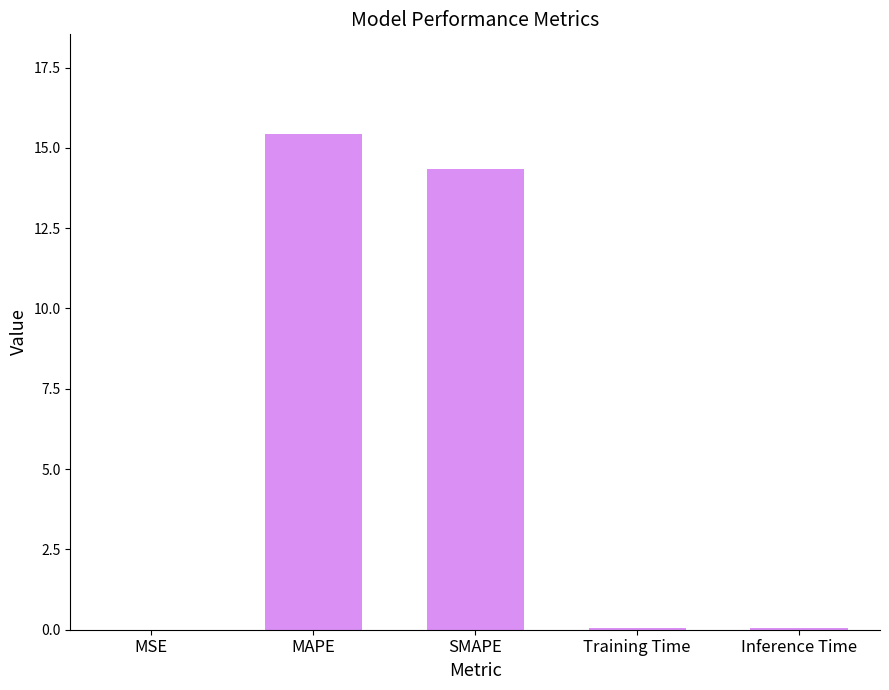

Is it true that the value at MAPE is 15.4?

True